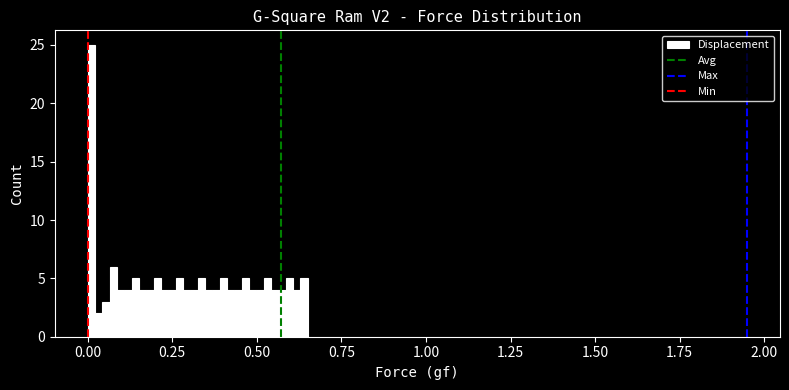

Read against the x-axis, roughly where is the centre of the tallest bar?

0.00